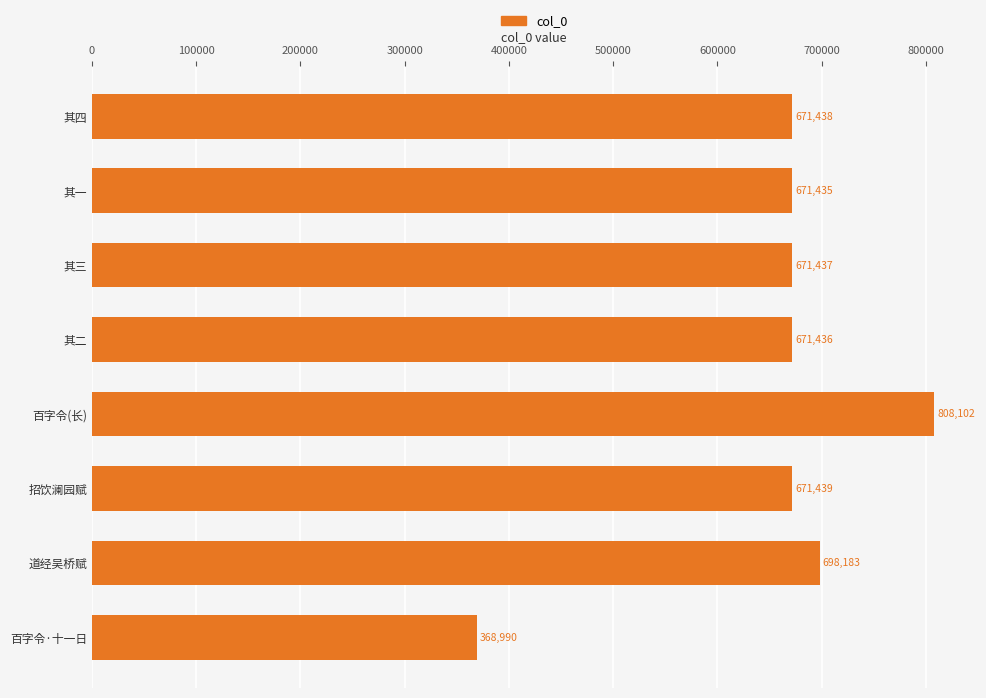

What is the sum of all values?

5232460